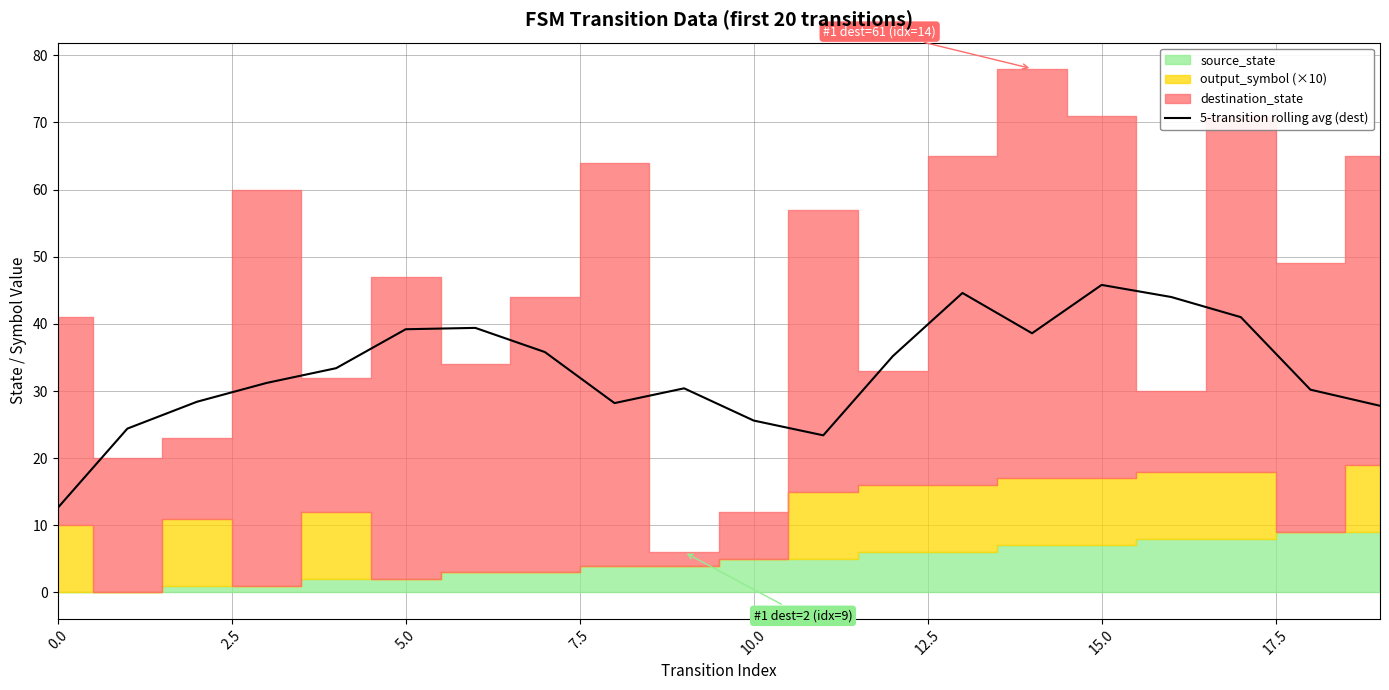

Is it true that the value at 12 is 16.3?

False